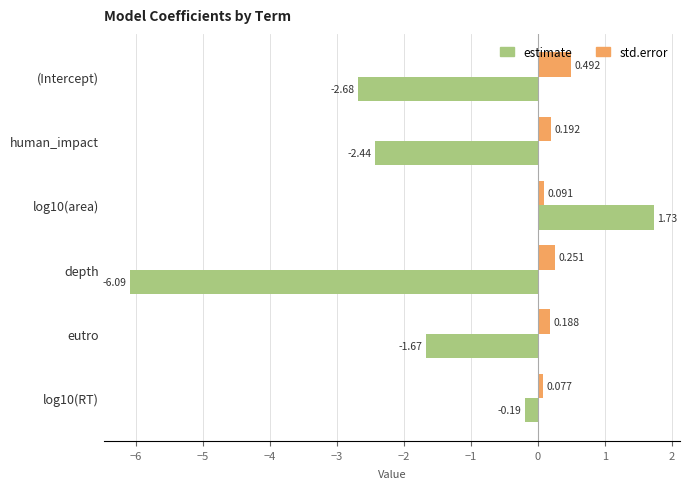

At which category is the sum across all series the highest?

log10(area)